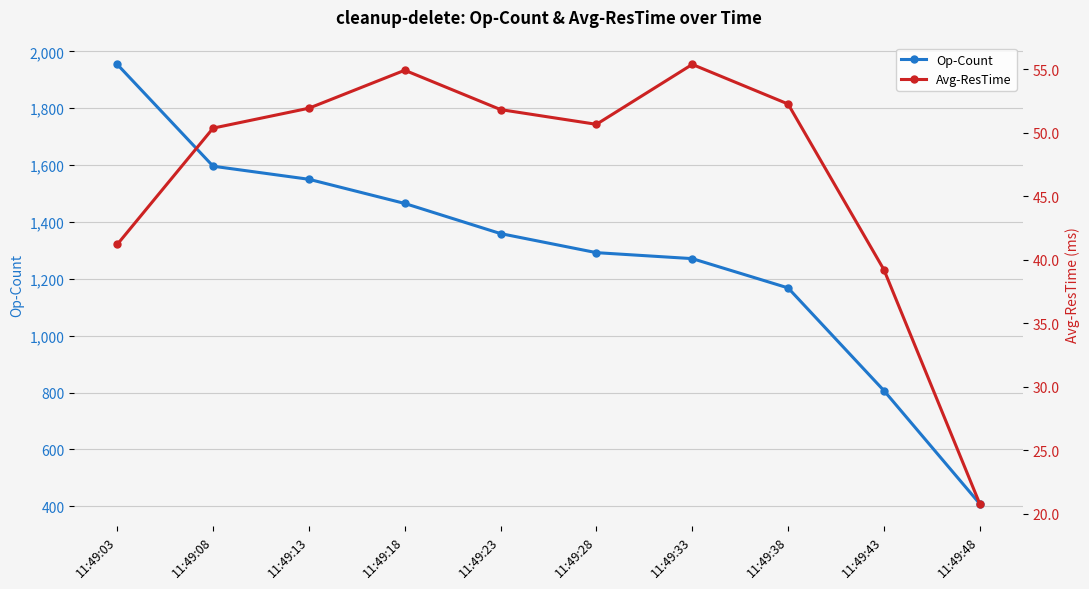

At which label does Avg-ResTime first exceed 51?

11:49:13